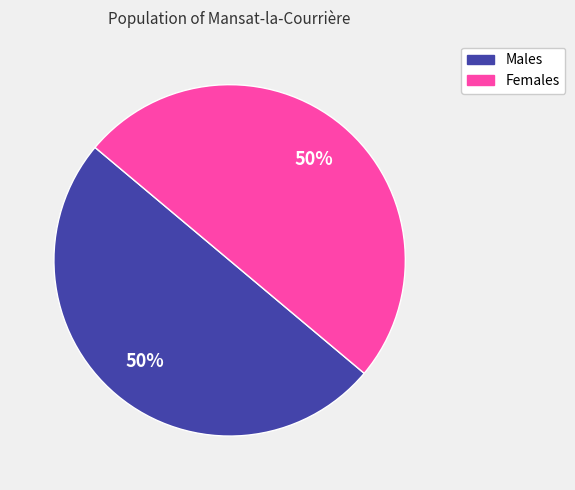

To the nearest percent, what is the average slice percentage?

50%